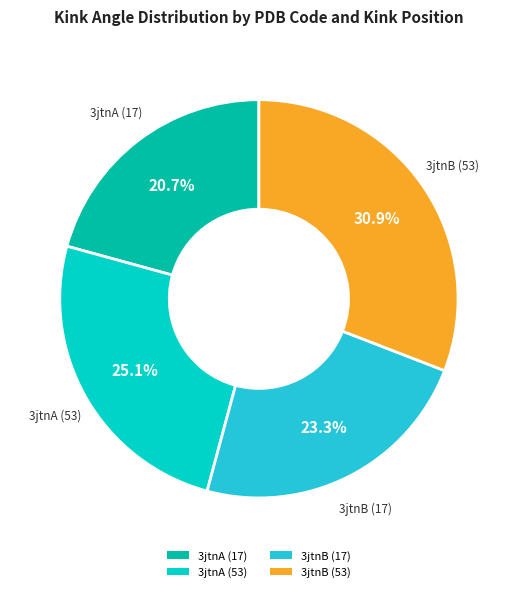

To the nearest percent, what percentage of the pie is 3jtnA (17)?

21%